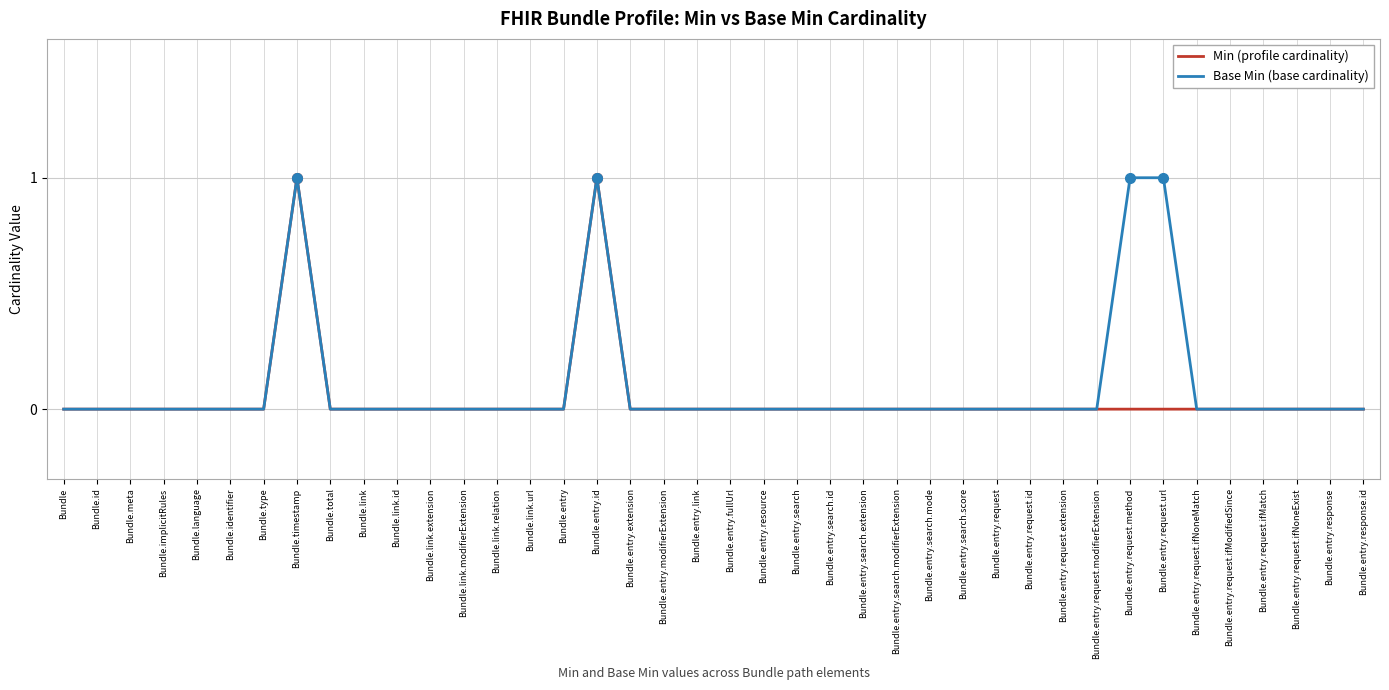

Is it true that Base Min (base cardinality) equals 0 at Bundle.entry.request.ifNoneMatch?

True